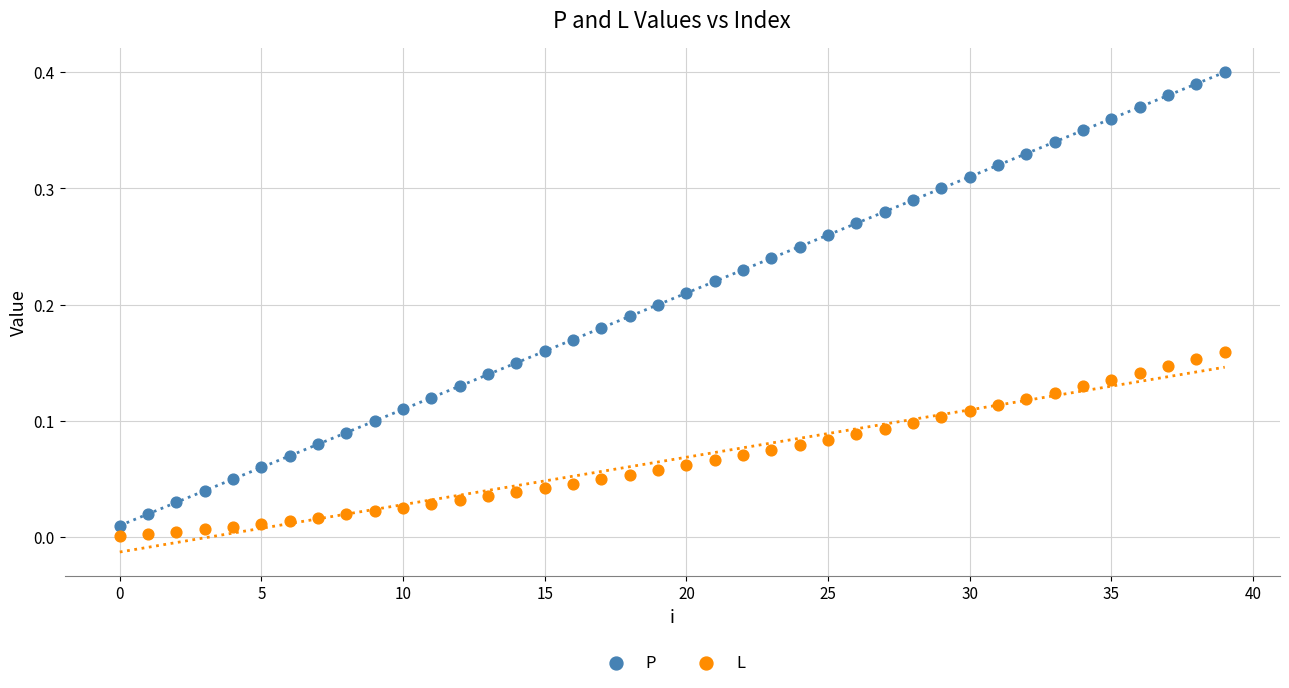

Which series reaches the maximum Y coordinate?

P